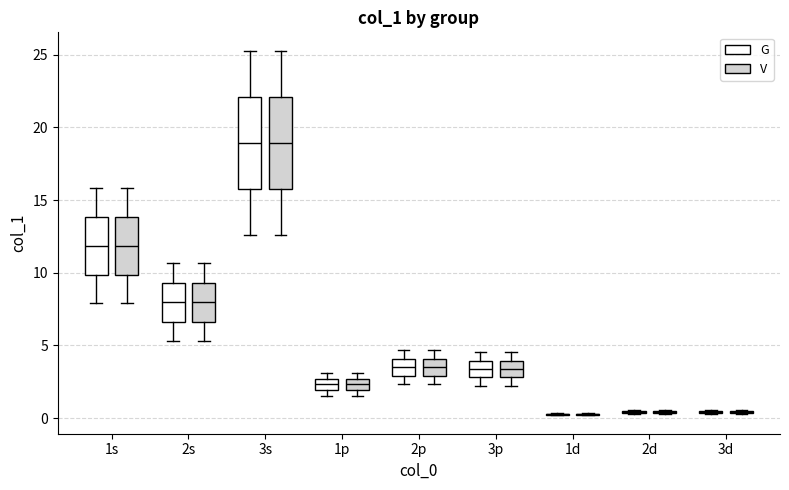

Reading left to right, transcribe this box plot: for each box, give where its median line is, the range the box spans, and where its two whiskers end, as read against the y-axis. The values are not printed on the chart, so give them approximately, as read against the axis.

1s (G): median 12.0, box 10.0 to 14.0, whiskers 8.0 to 16.0
1s (V): median 12.0, box 10.0 to 14.0, whiskers 8.0 to 16.0
2s (G): median 8.0, box 6.5 to 9.5, whiskers 5.5 to 10.5
2s (V): median 8.0, box 6.5 to 9.5, whiskers 5.5 to 10.5
3s (G): median 19.0, box 16.0 to 22.0, whiskers 12.5 to 25.5
3s (V): median 19.0, box 16.0 to 22.0, whiskers 12.5 to 25.5
1p (G): median 2.5 (inside the box), box 2.0 to 2.5, whiskers 1.5 to 3.0
1p (V): median 2.5 (inside the box), box 2.0 to 2.5, whiskers 1.5 to 3.0
2p (G): median 3.5, box 3.0 to 4.0, whiskers 2.5 to 4.5
2p (V): median 3.5, box 3.0 to 4.0, whiskers 2.5 to 4.5
3p (G): median 3.5, box 3.0 to 4.0, whiskers 2.5 to 4.5
3p (V): median 3.5, box 3.0 to 4.0, whiskers 2.5 to 4.5
1d (G): box collapsed to a line at 0.5, whiskers 0.0 to 0.5
1d (V): box collapsed to a line at 0.5, whiskers 0.0 to 0.5
2d (G): box collapsed to a line at 0.5, whiskers 0.5 to 0.5
2d (V): box collapsed to a line at 0.5, whiskers 0.5 to 0.5
3d (G): box collapsed to a line at 0.5, whiskers 0.5 to 0.5
3d (V): box collapsed to a line at 0.5, whiskers 0.5 to 0.5